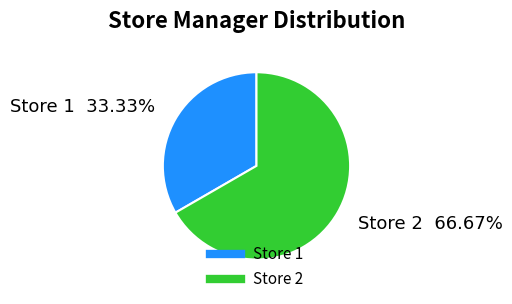

Is there any slice that represents more than half of the pie?

Yes